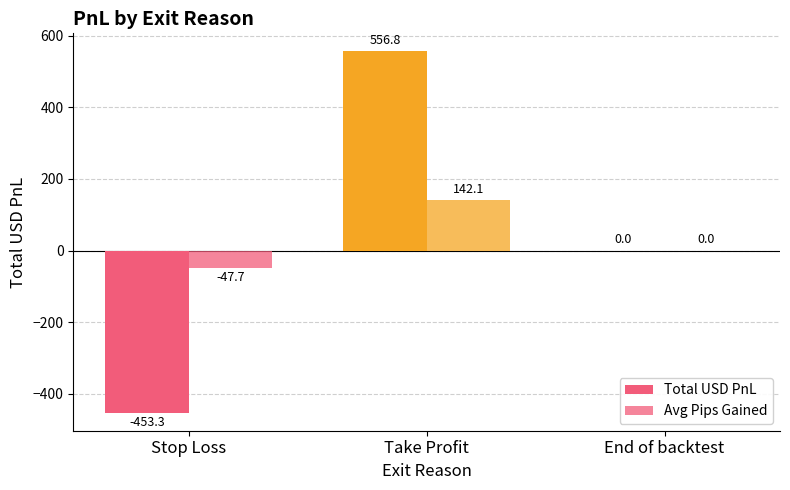

What position from the left is Take Profit?

2